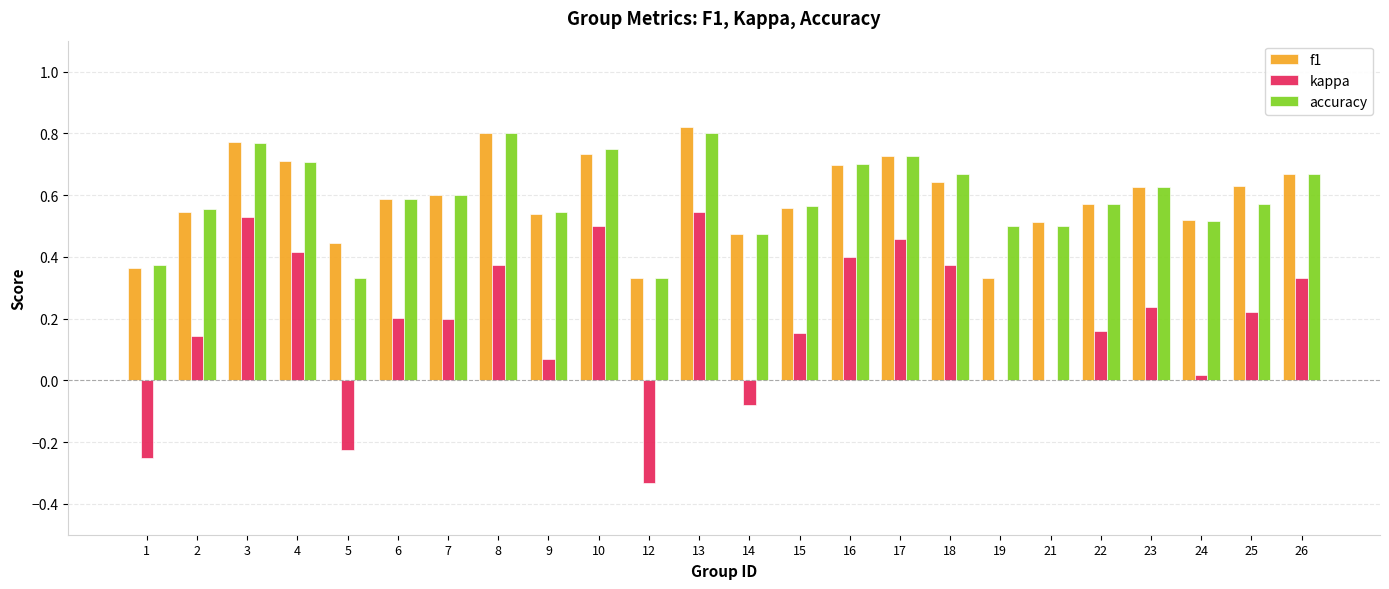

What are all the series names shown in the legend?

f1, kappa, accuracy